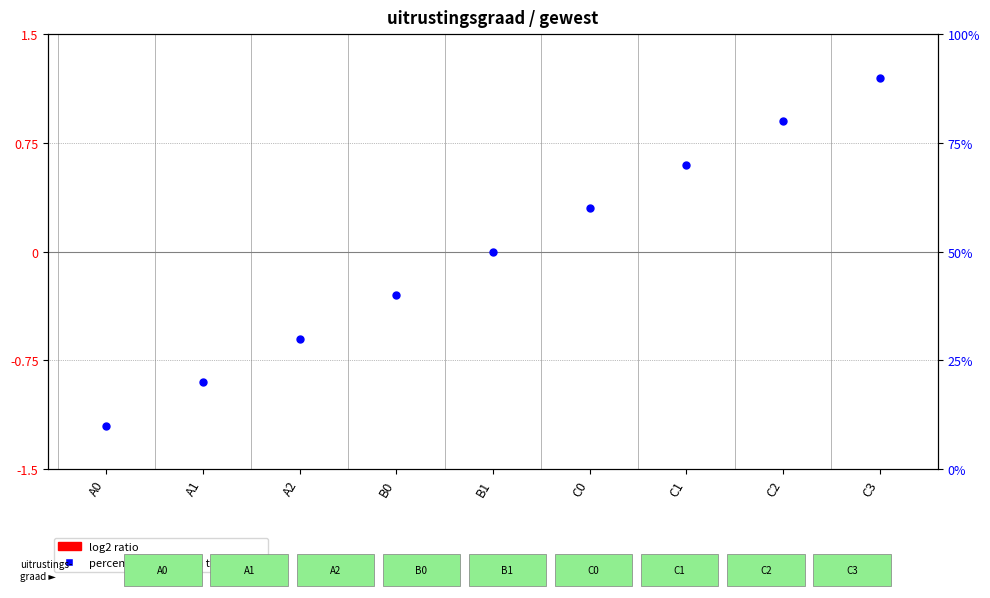

At how many categories does at least one series exceed 40?

5